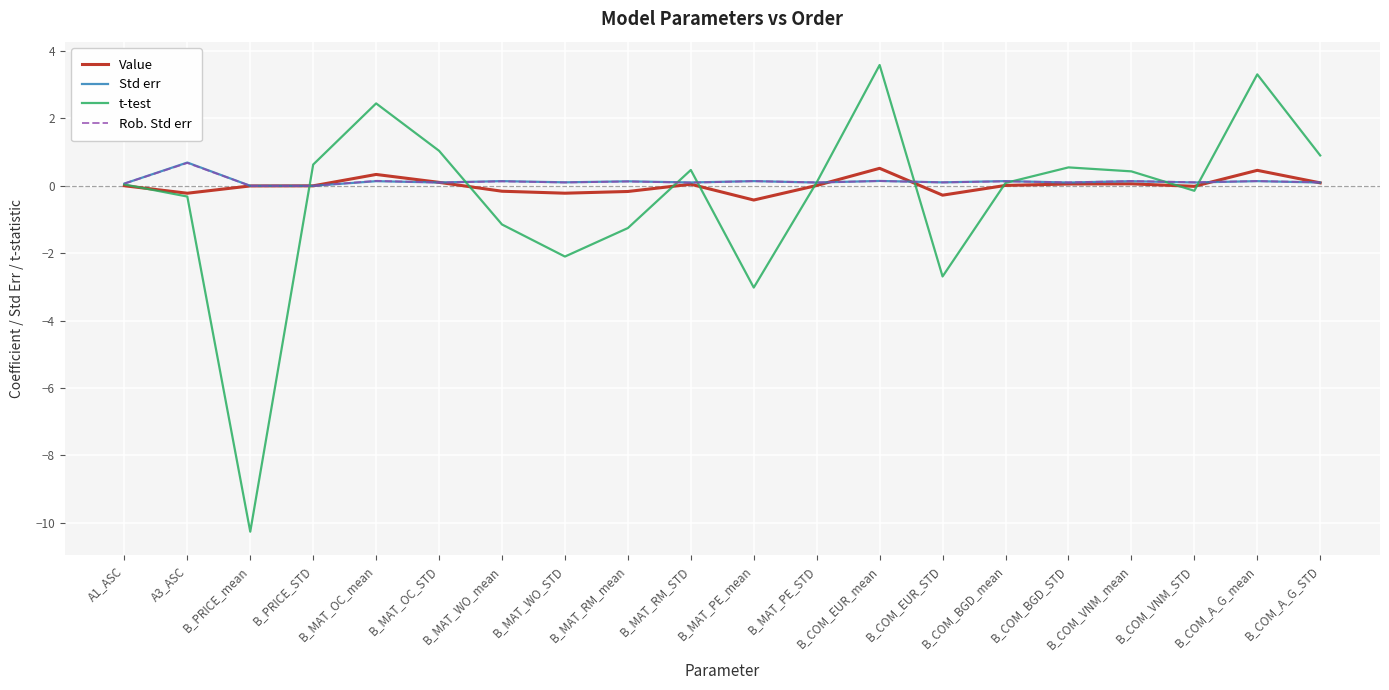

Is it true that t-test equals 1.0 at B_MAT_OC_STD?

True